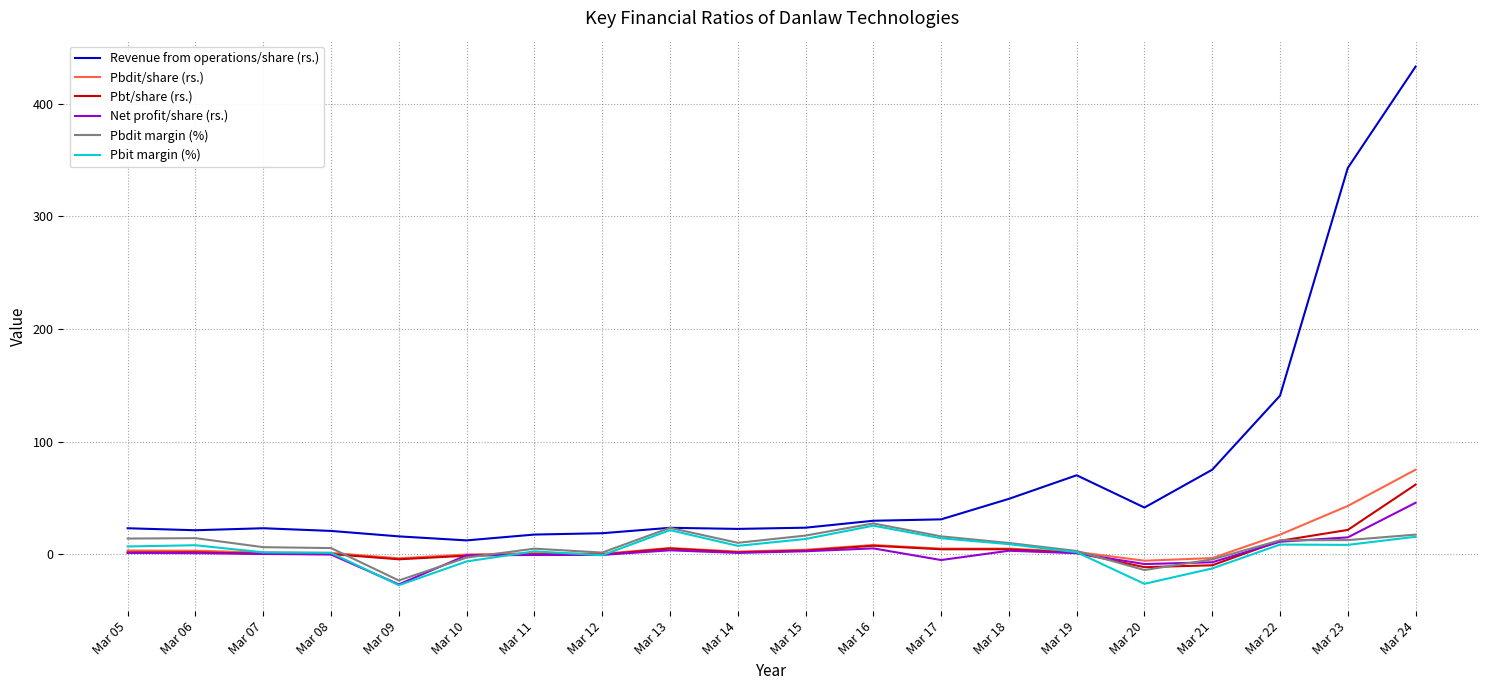

At which category does the chart reach its peak across all series?

Mar 24